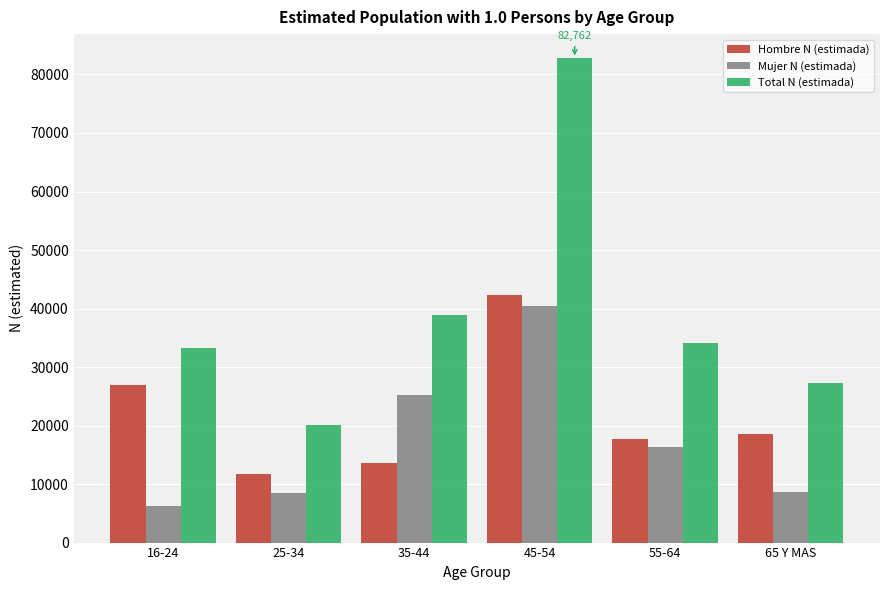

Rank the series by their average value, from lowest to highest.

Mujer N (estimada), Hombre N (estimada), Total N (estimada)